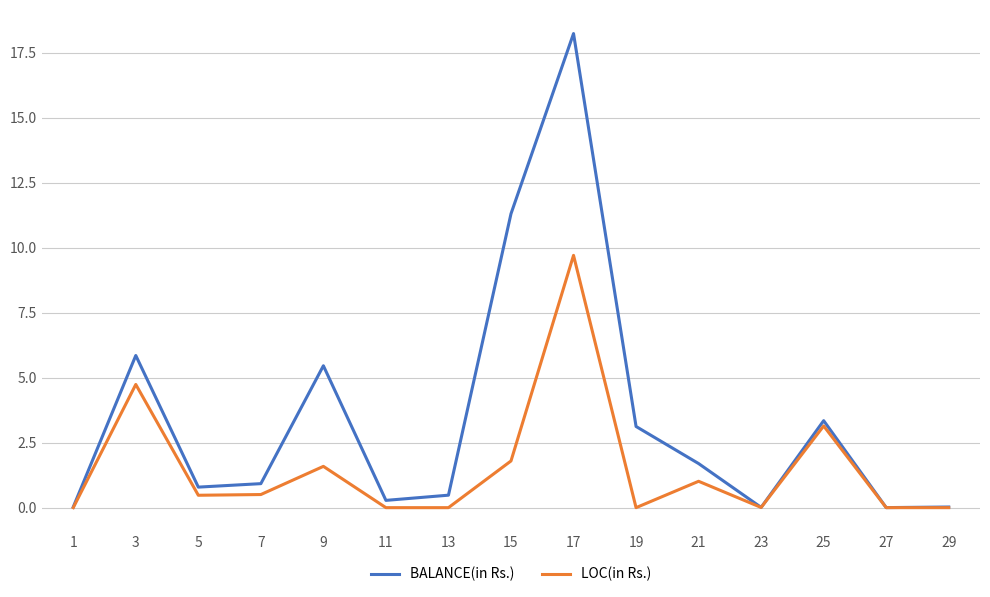

How many lines are shown in the chart?

2